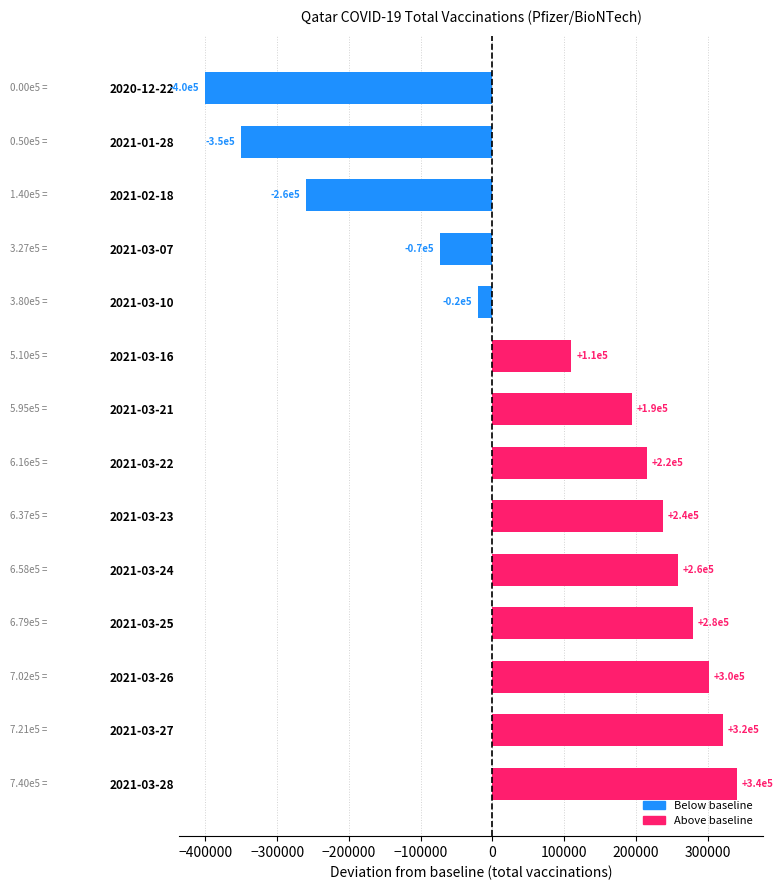

Which label corresponds to the smallest value in the chart?

2020-12-22